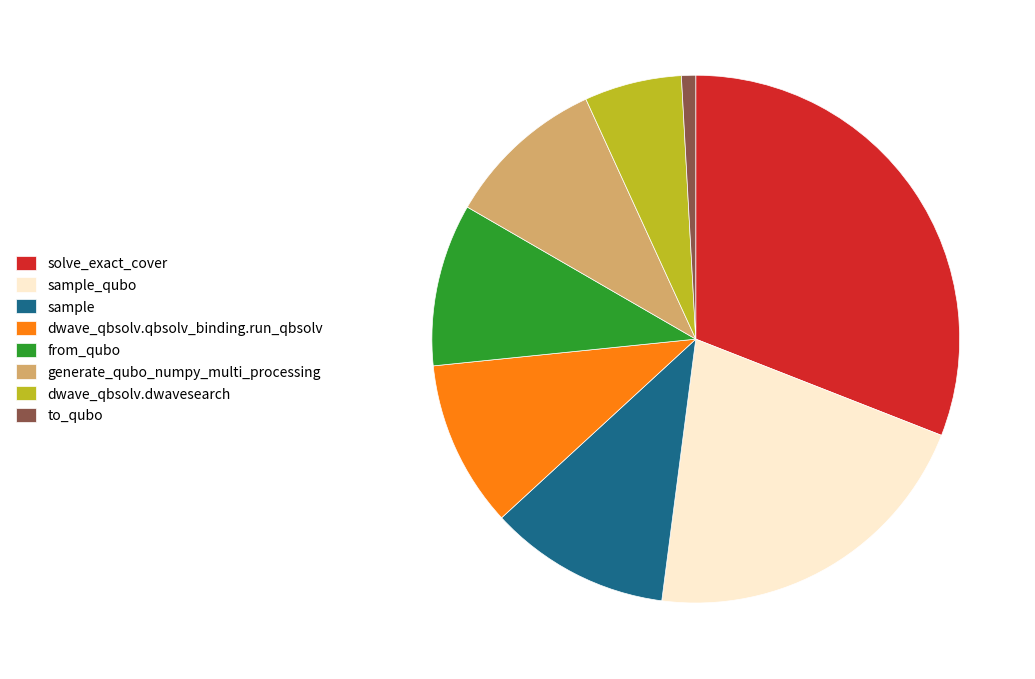

True or false: to_qubo accounts for 1% of the total.

True